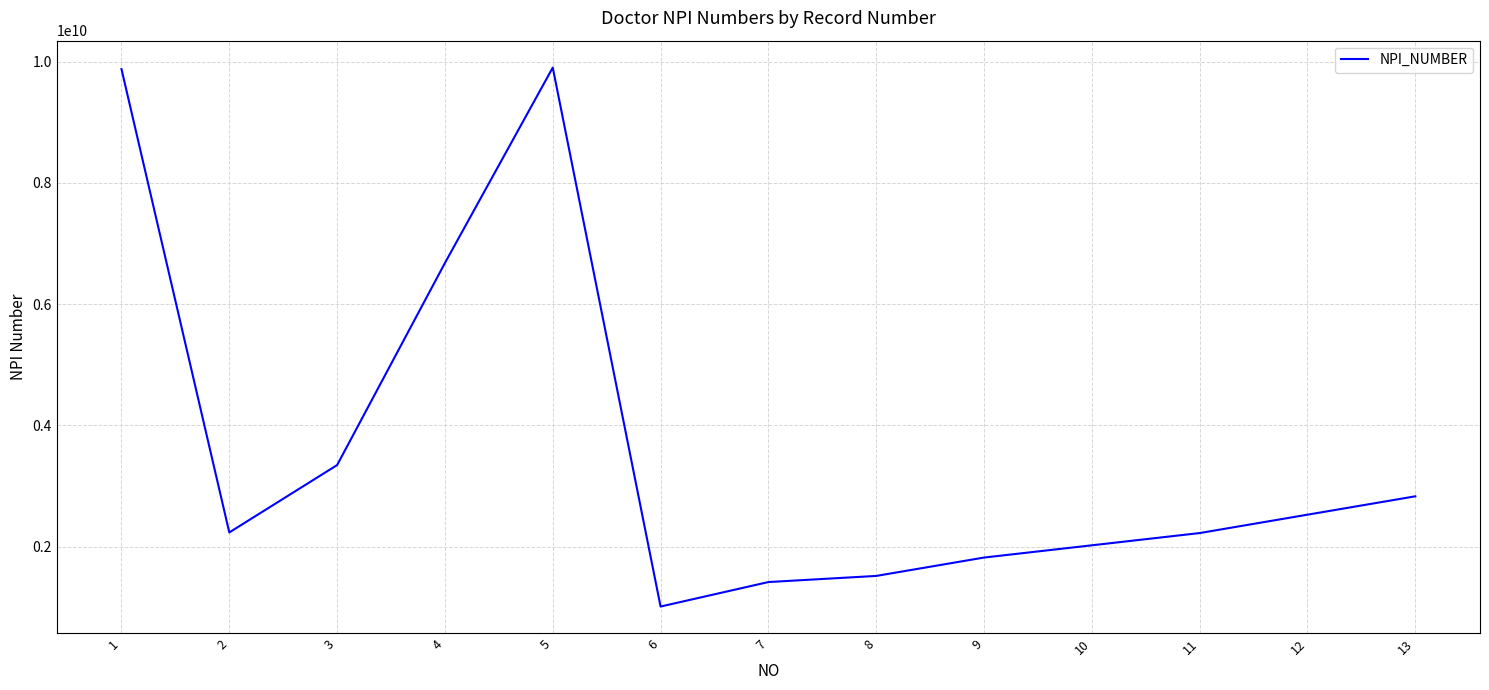

True or false: there are more than 0 points higher than both neighbors.

True